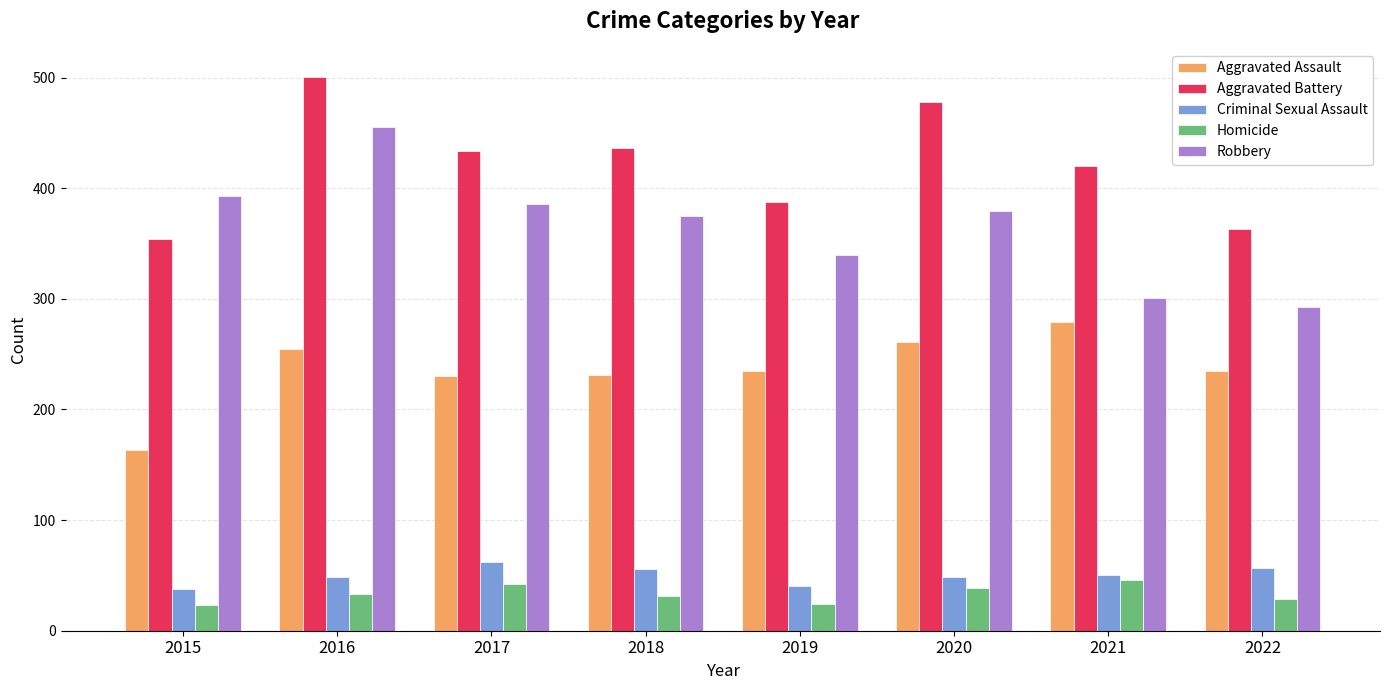

List the series in order of their peak value, highest first.

Aggravated Battery, Robbery, Aggravated Assault, Criminal Sexual Assault, Homicide